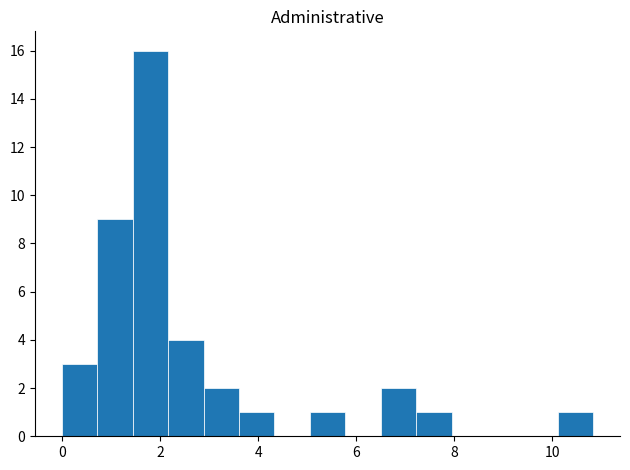

Read against the x-axis, roughly where is the centre of the tallest bar?

1.8